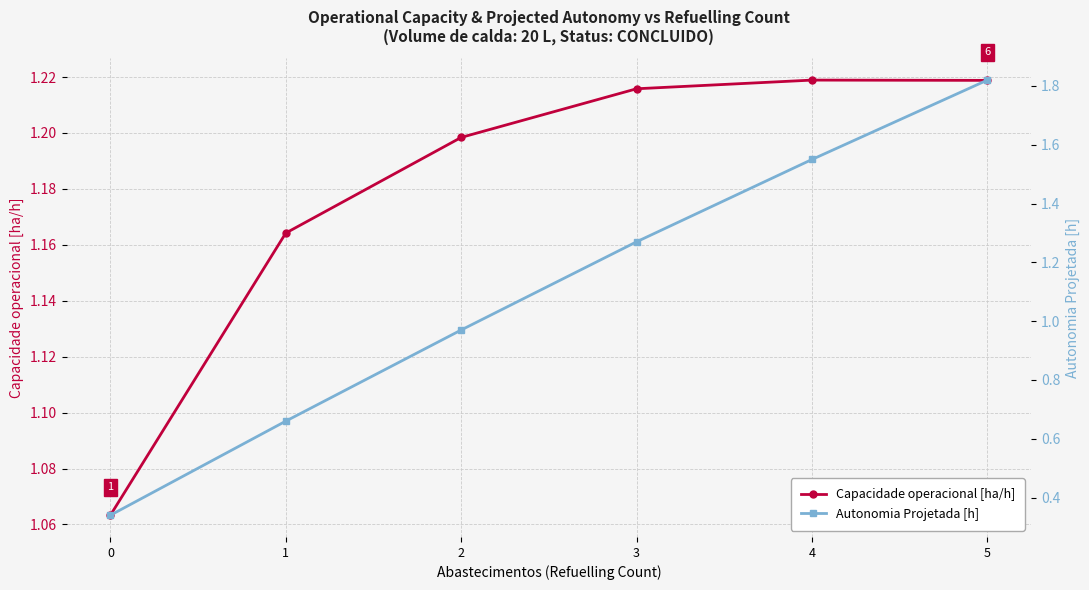

What is the minimum value for Autonomia Projetada [h]?

0.3